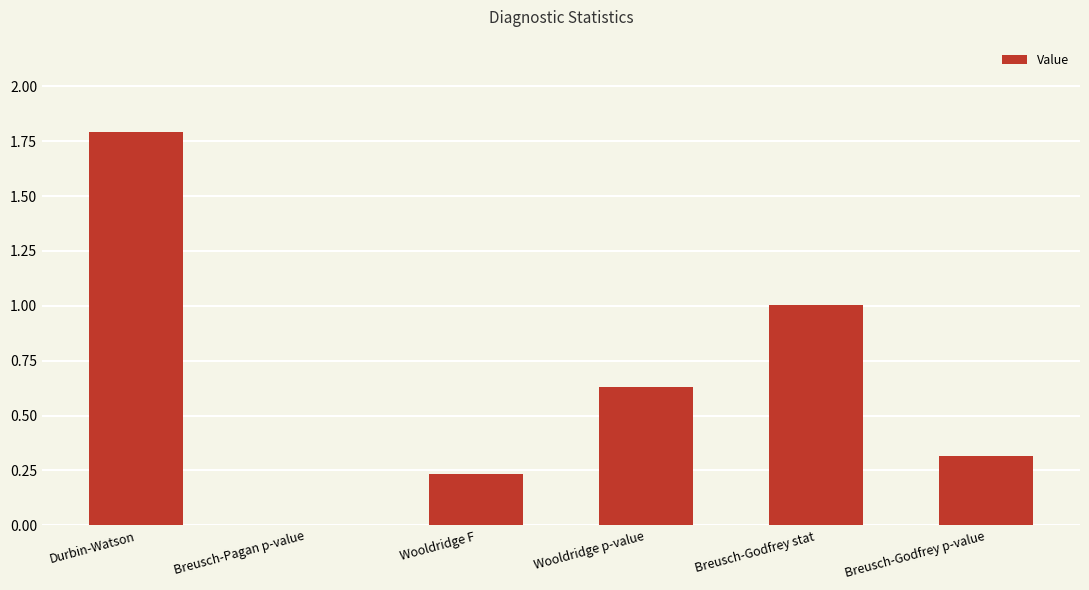

Which label corresponds to the largest value in the chart?

Durbin-Watson